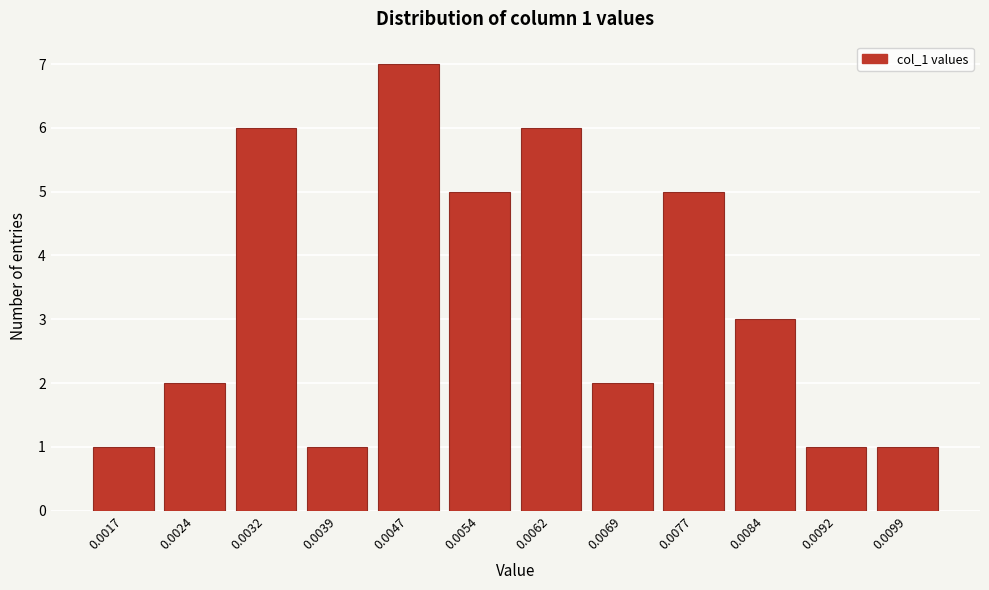

Reading left to right, extract all data points from this chart.

1	2	6	1	7	5	6	2	5	3	1	1